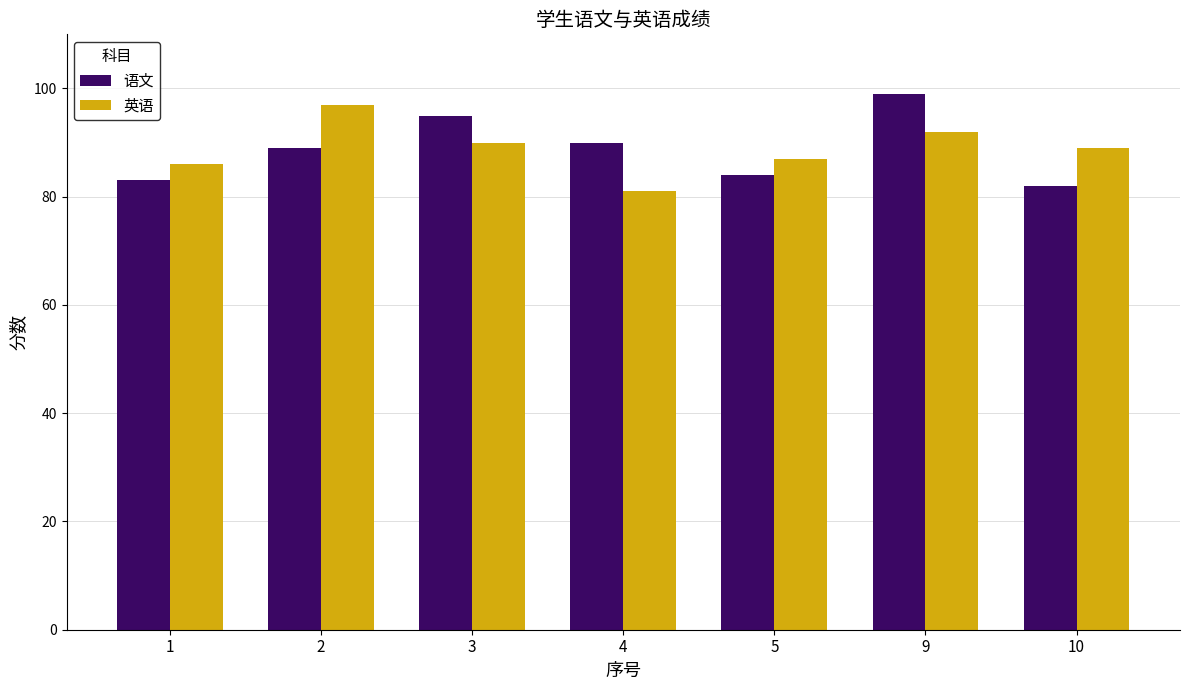

What is the difference between the highest and lowest values at 10?

7